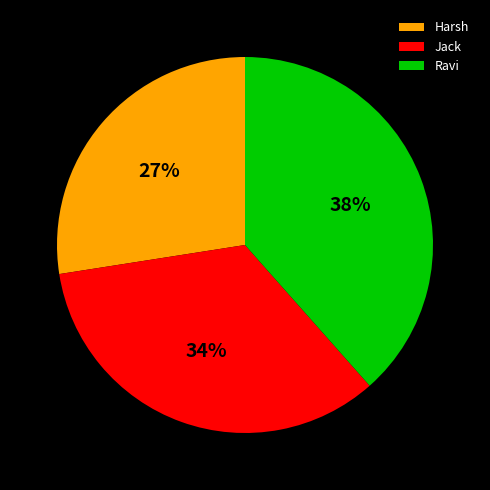

Which slice is the largest?

Ravi